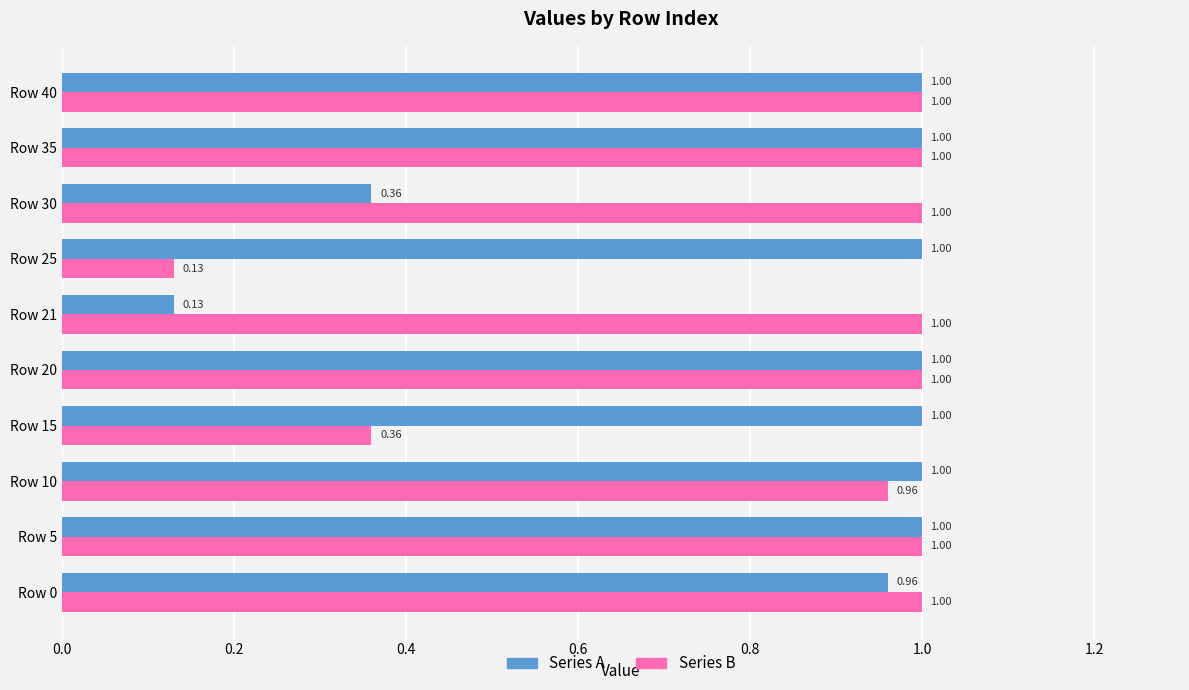

Between Row 20 and Row 21, which series saw the biggest shift?

Series A